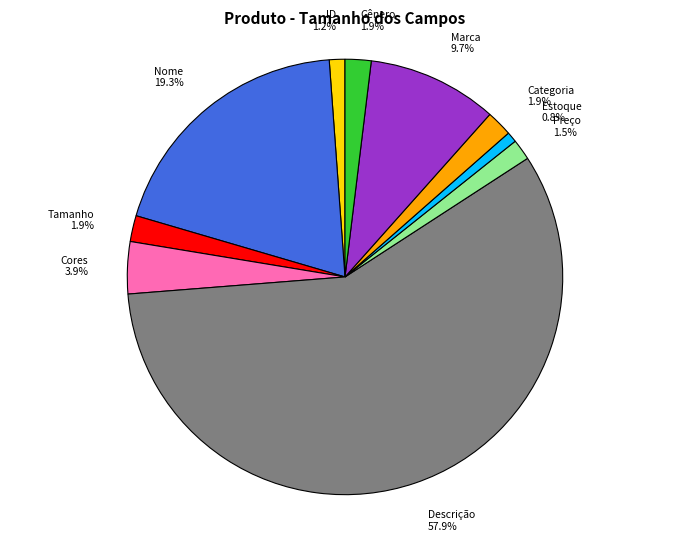

Which slice is the largest?

Descrição